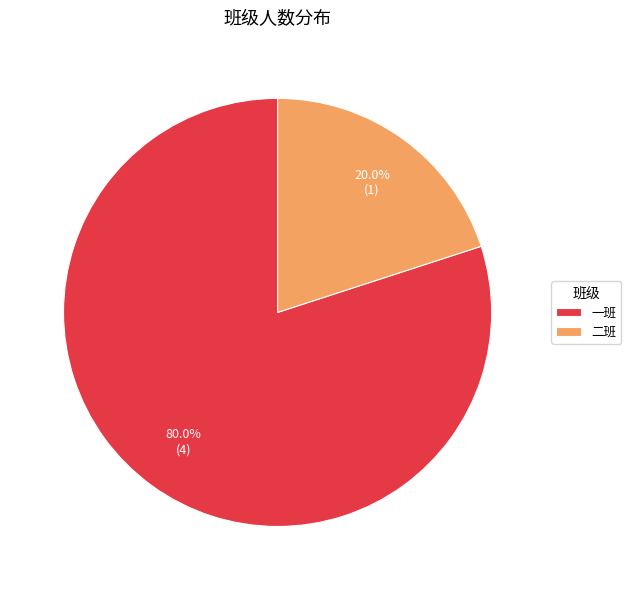

To the nearest percent, what percentage of the pie is 一班?

80%